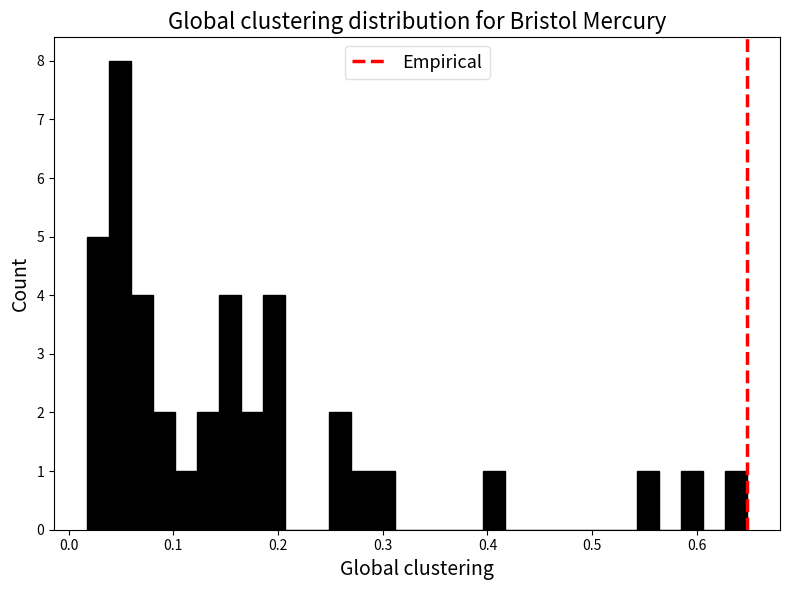

Around what value on the x-axis is the tallest bar? Give the approximate position of its centre, as read against the axis.

0.05